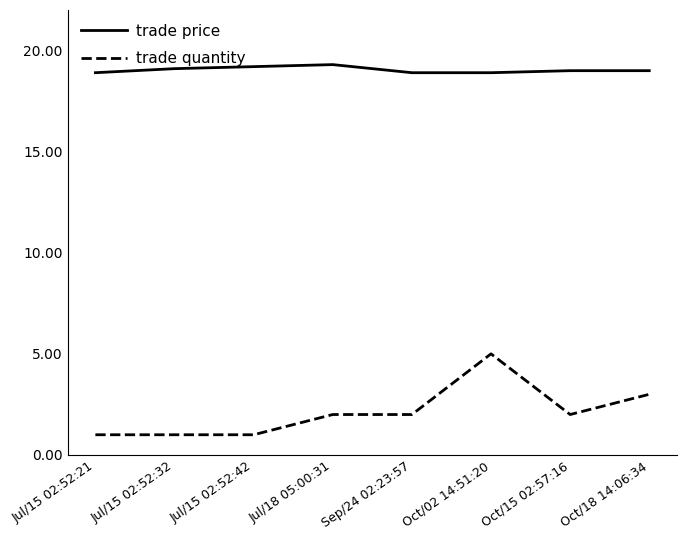

At which label is trade quantity closest to 3?

Oct/18 14:06:34